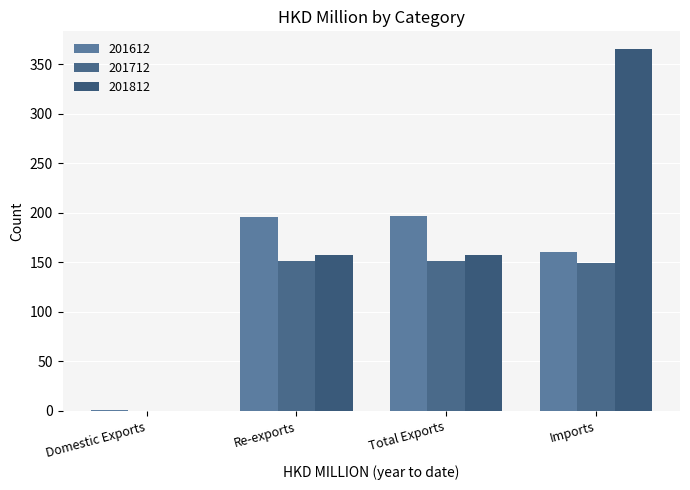

Rank the categories by 201612 value from lowest to highest.

Domestic Exports, Imports, Re-exports, Total Exports